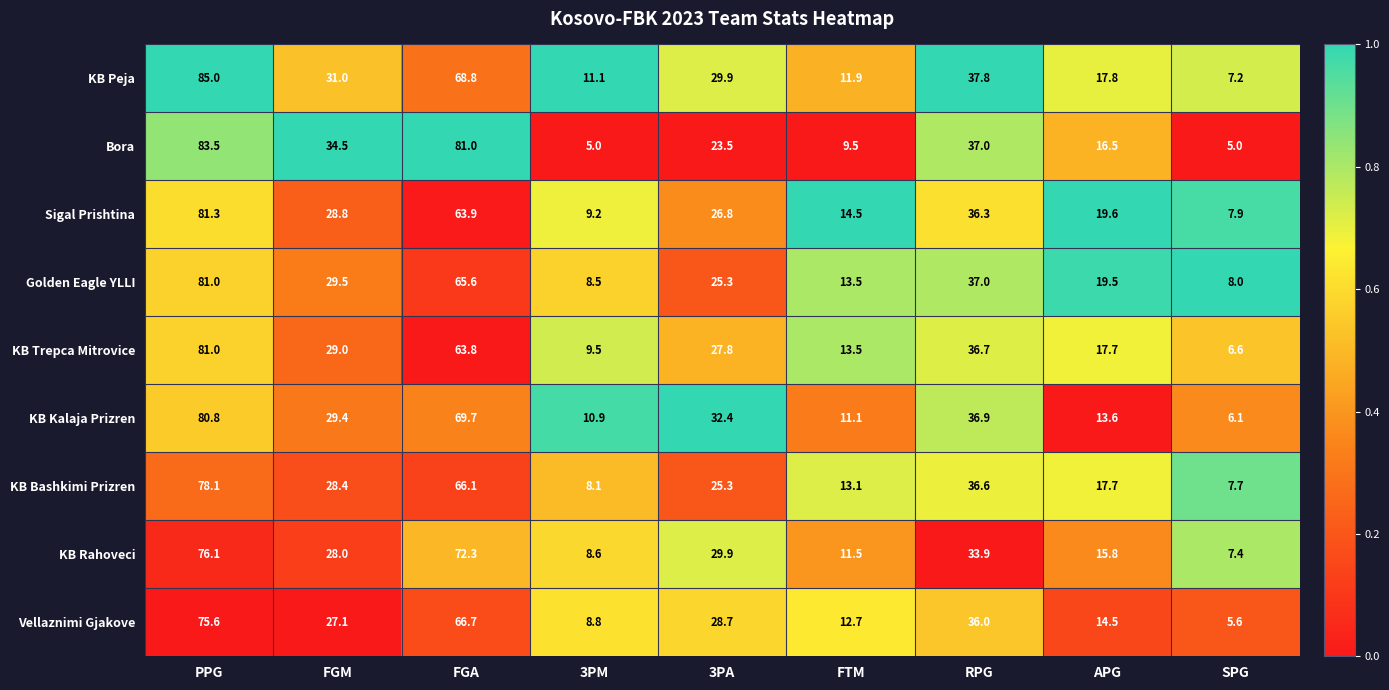

At which label is Golden Eagle YLLI closest to 44?

RPG